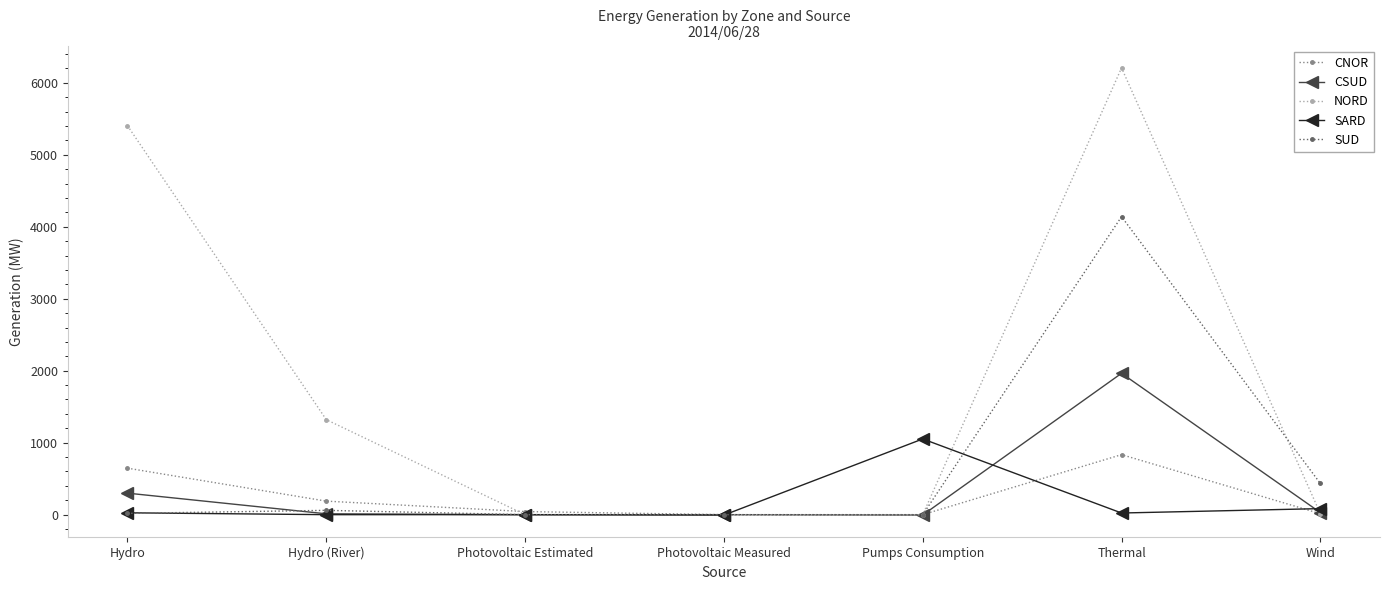

Which series has the largest total across all categories?

NORD